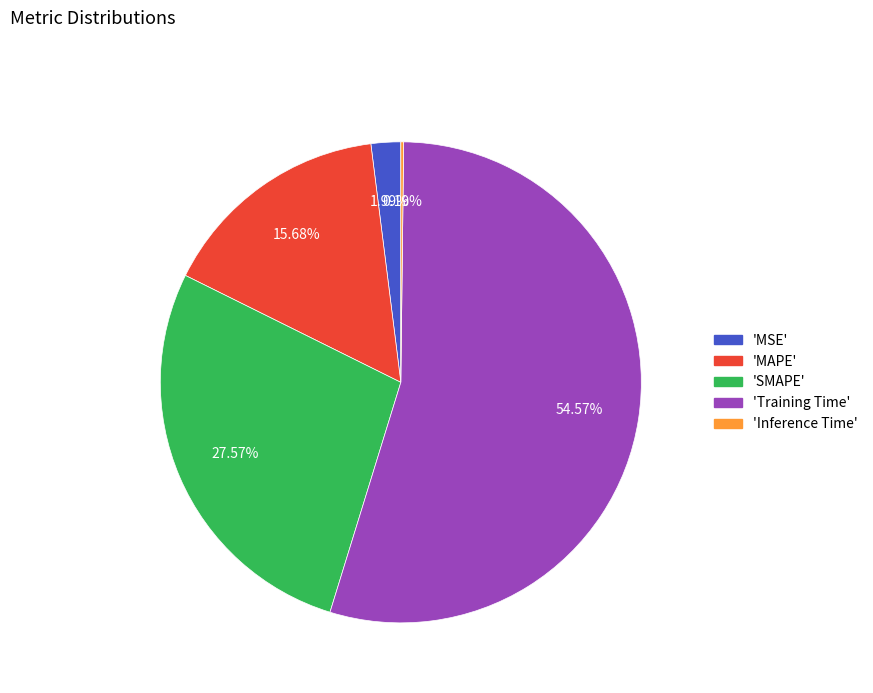

Is there a majority slice in this chart?

Yes